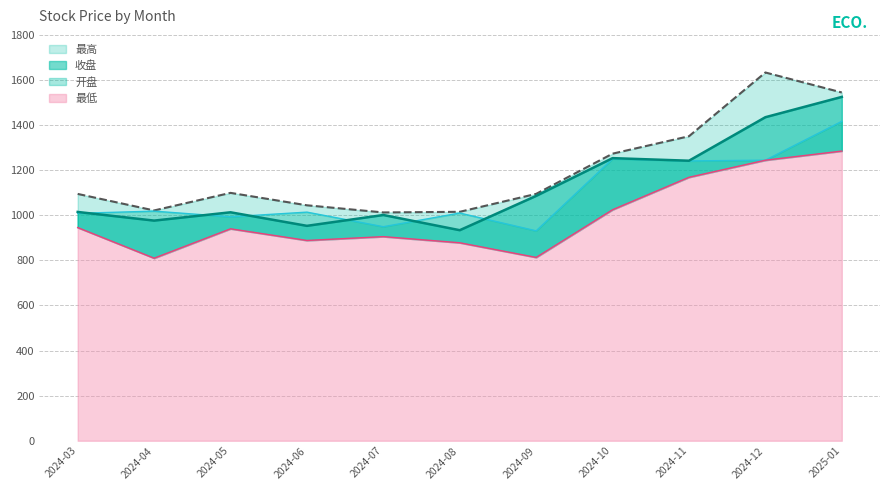

List the series in order of their peak value, lowest first.

最低, 开盘, 收盘, 最高